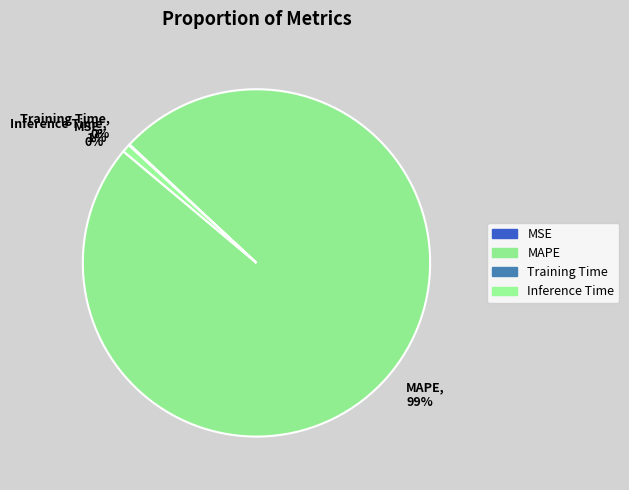

What percentage is the Inference Time slice, to the nearest percent?

1%